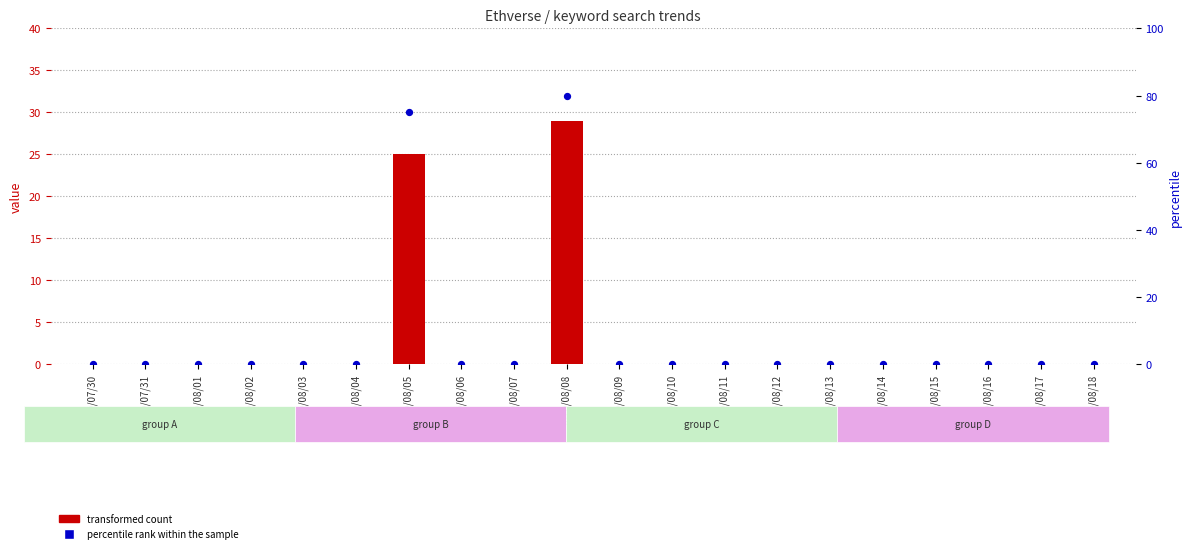

Which series has the widest spread of Y values?

percentile rank within the sample